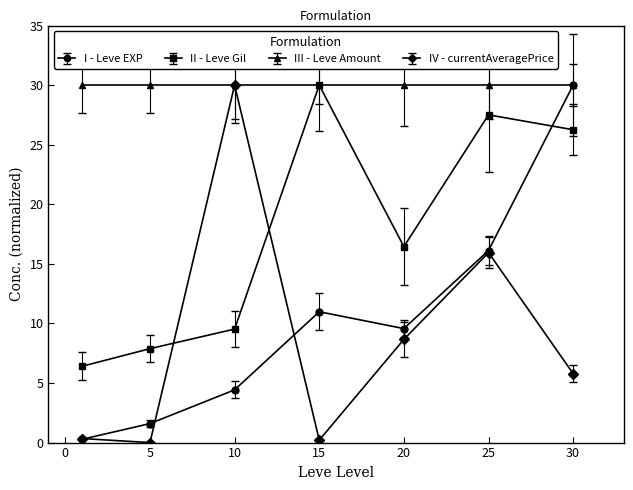

True or false: IV - currentAveragePrice and II - Leve Gil intersect in this chart.

True